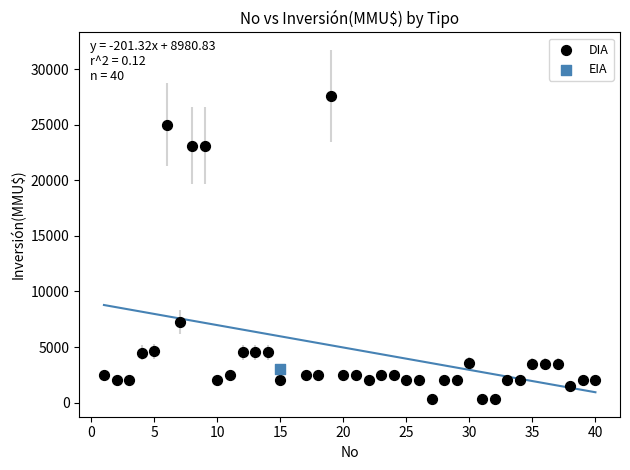

What are all the series names shown in the legend?

DIA, EIA